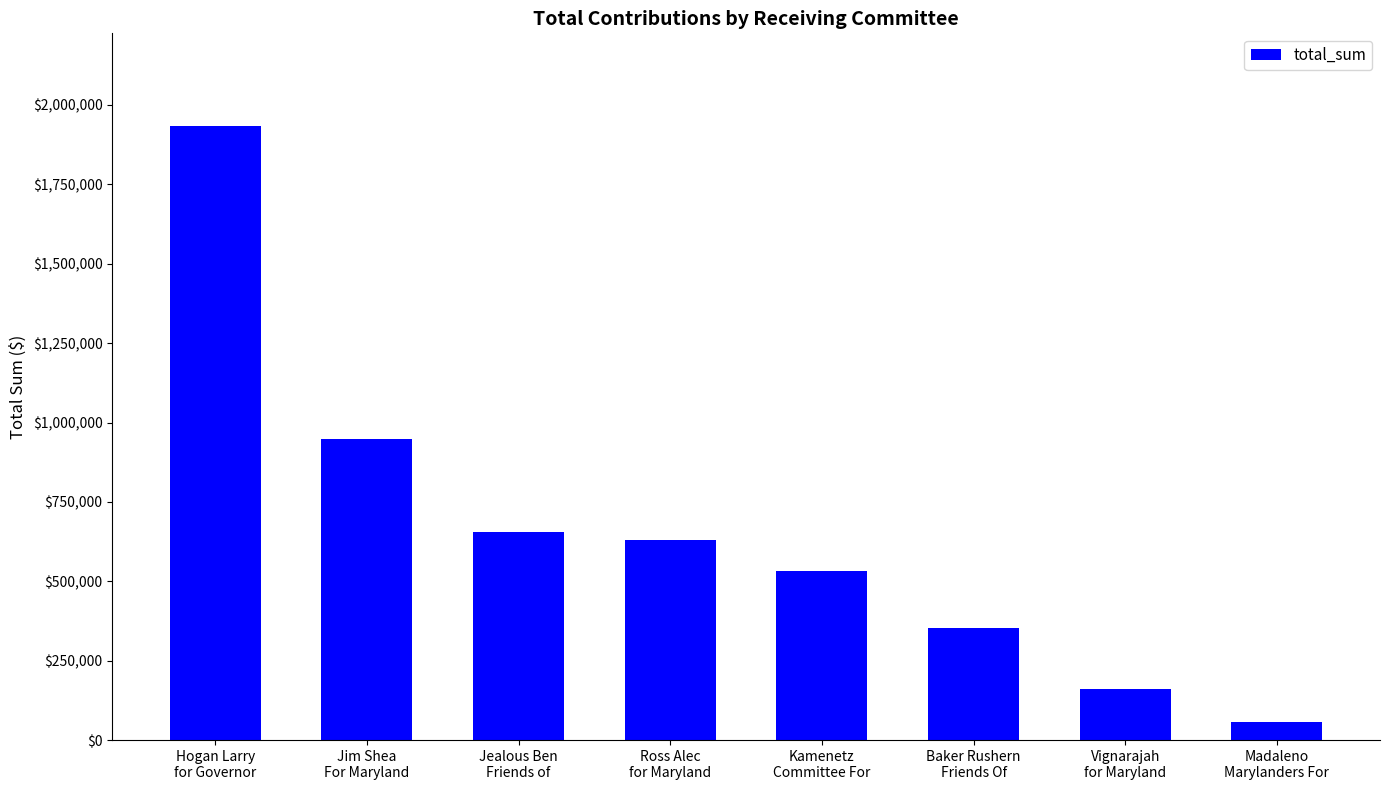

What is the label of the 5th bar from the right?

Ross Alec
for Maryland